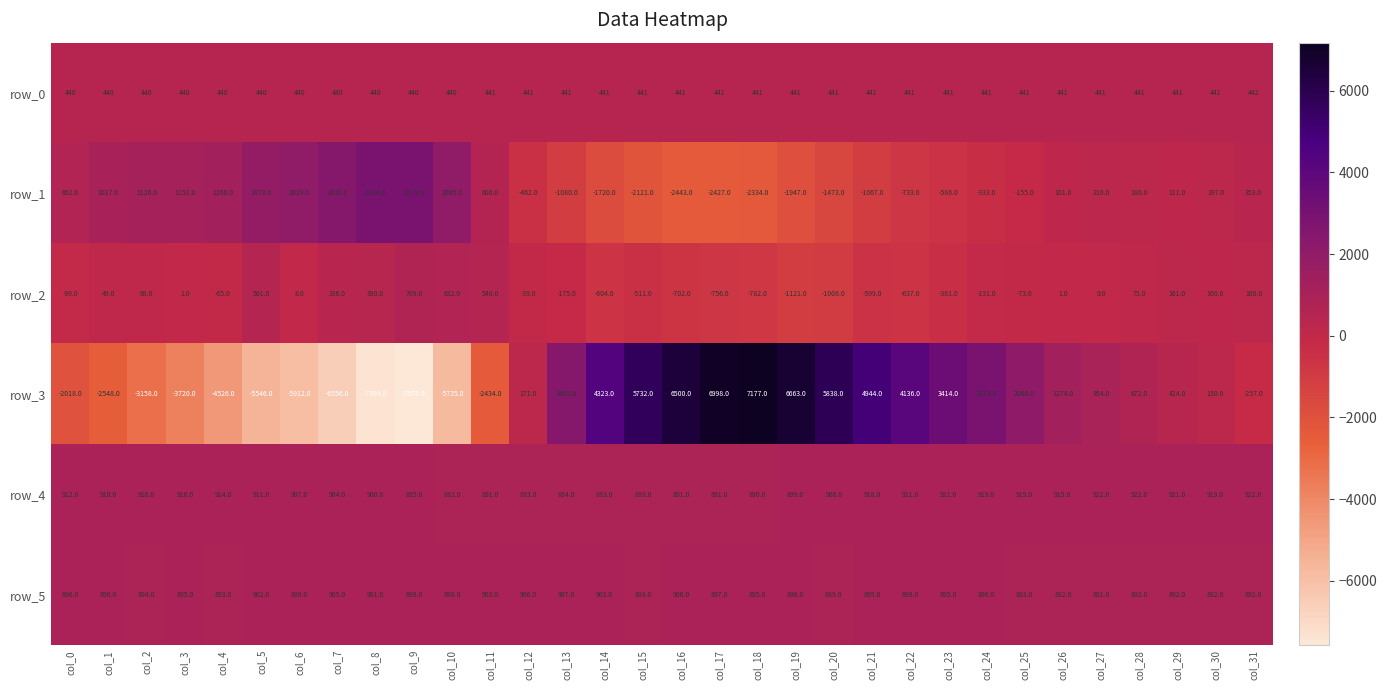

What is the difference between the highest and lowest values at col_18?

9511